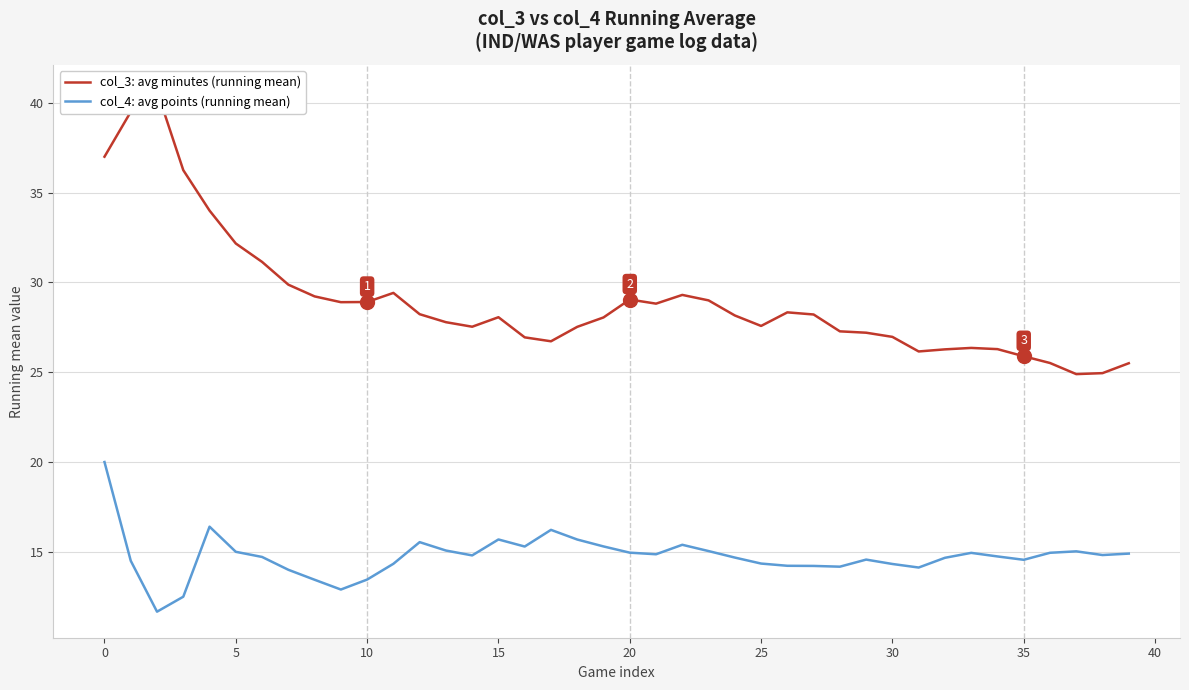

Reading left to right, transcribe all the data shown in this chart.

col_3: avg minutes (running mean): 37.0	39.5	40.7	36.2	34.0	32.2	31.1	29.9	29.2	28.9	28.9	29.4	28.2	27.8	27.5	28.1	26.9	26.7	27.5	28.1	29.0	28.8	29.3	29.0	28.2	27.6	28.3	28.2	27.3	27.2	27.0	26.2	26.3	26.4	26.3	25.9	25.5	24.9	24.9	25.5
col_4: avg points (running mean): 20.0	14.5	11.7	12.5	16.4	15.0	14.7	14.0	13.4	12.9	13.5	14.3	15.5	15.1	14.8	15.7	15.3	16.2	15.7	15.3	15.0	14.9	15.4	15.0	14.7	14.3	14.2	14.2	14.2	14.6	14.3	14.1	14.7	14.9	14.7	14.6	14.9	15.0	14.8	14.9